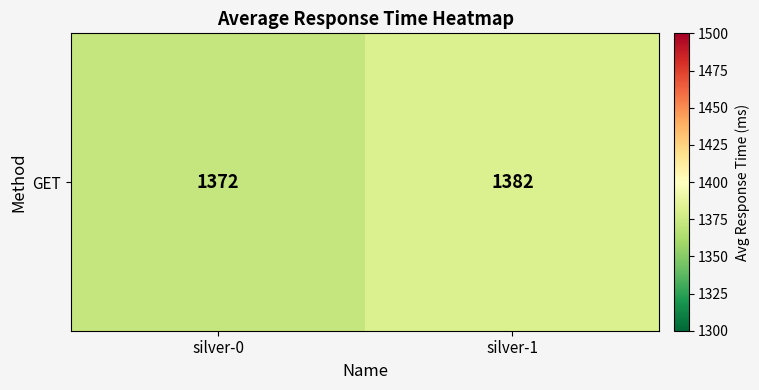

Which category has the highest value across all series?

silver-1